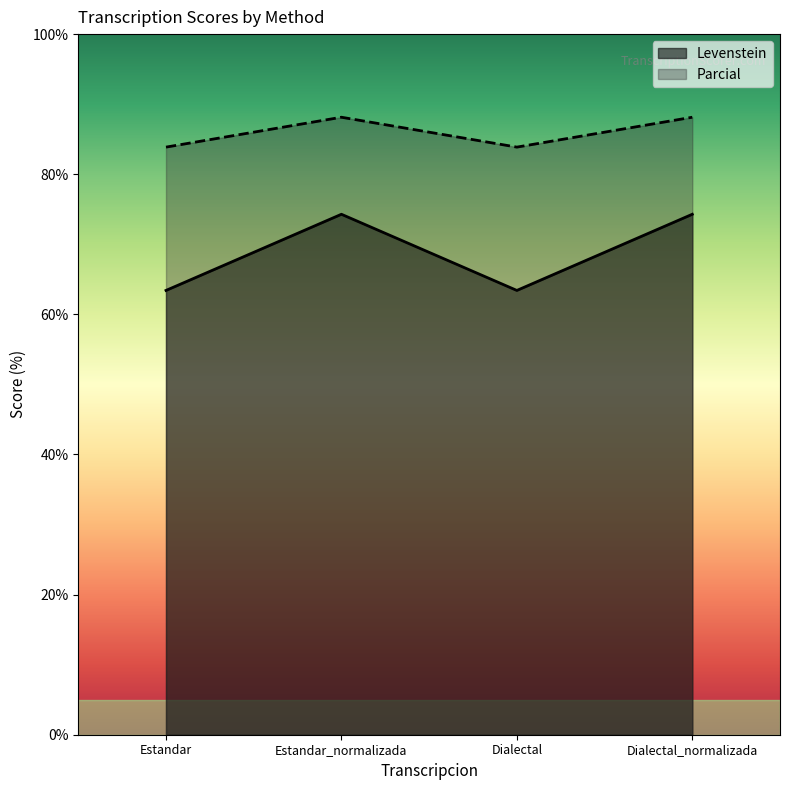

How many data points in Parcial are less than 88?

2